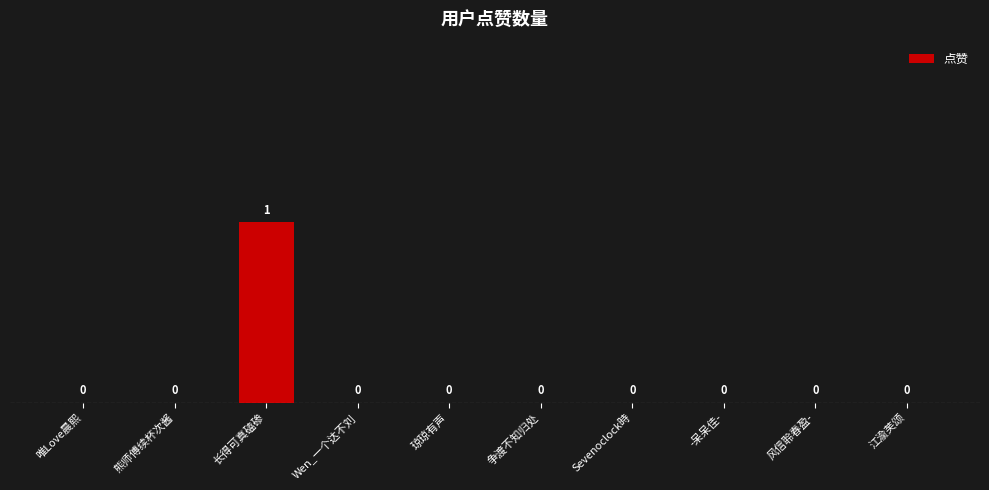

True or false: the data shows 0 at 江渝芙颂.

True